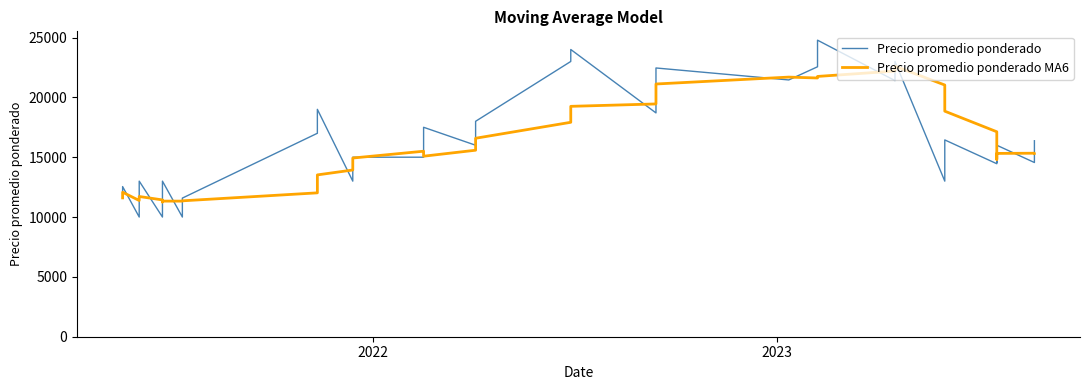

True or false: Precio promedio ponderado and Precio promedio ponderado MA6 intersect in this chart.

True